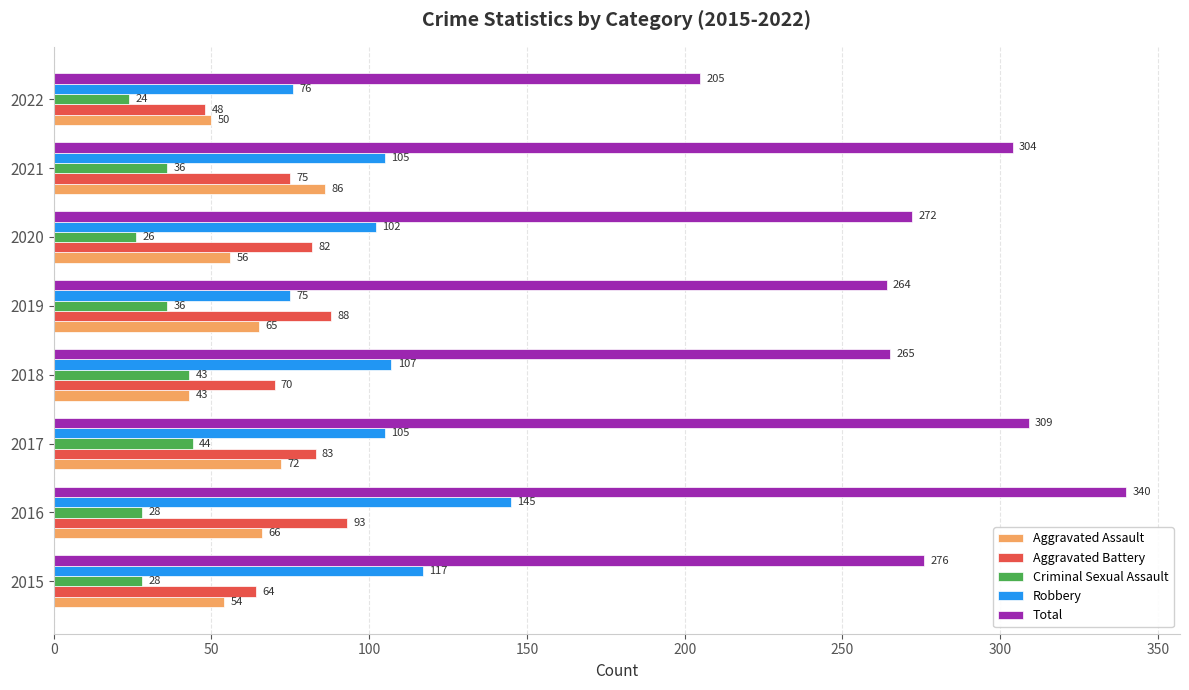

Where is Aggravated Battery nearest to the value 70?

2018